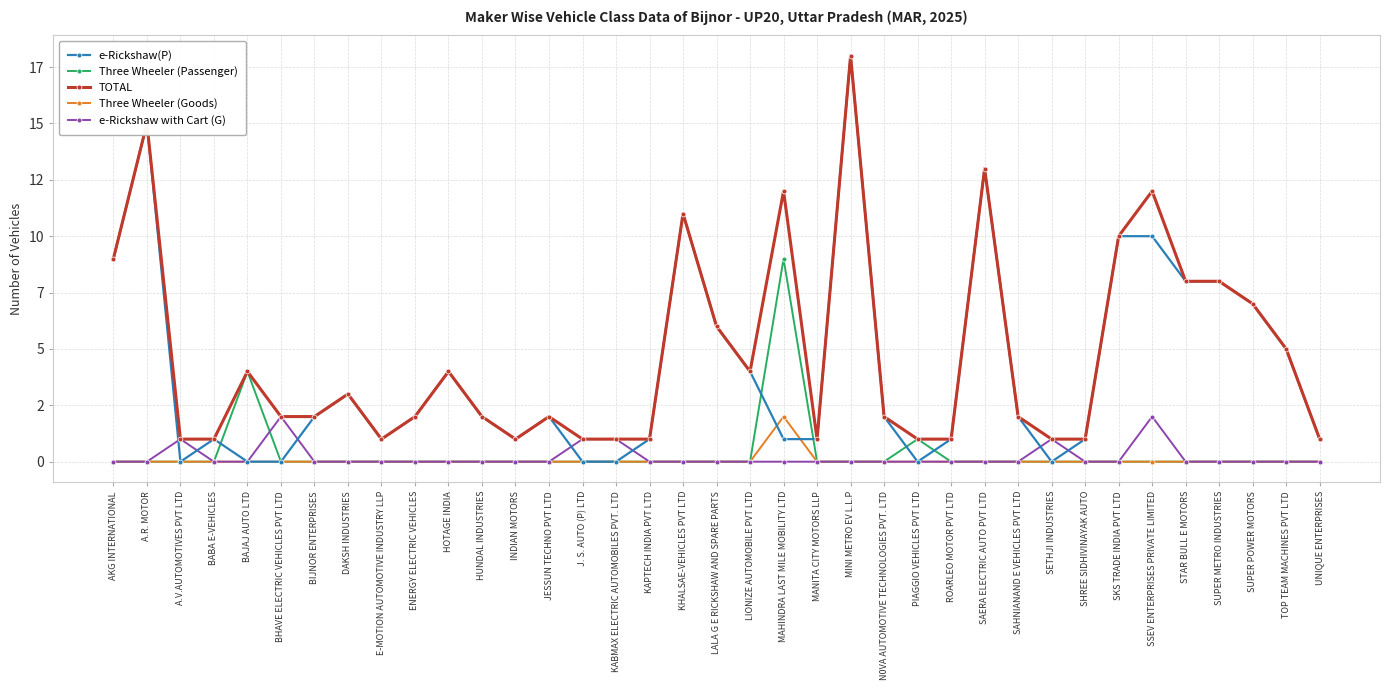

What position from the right is LALA G E RICKSHAW AND SPARE PARTS?

19